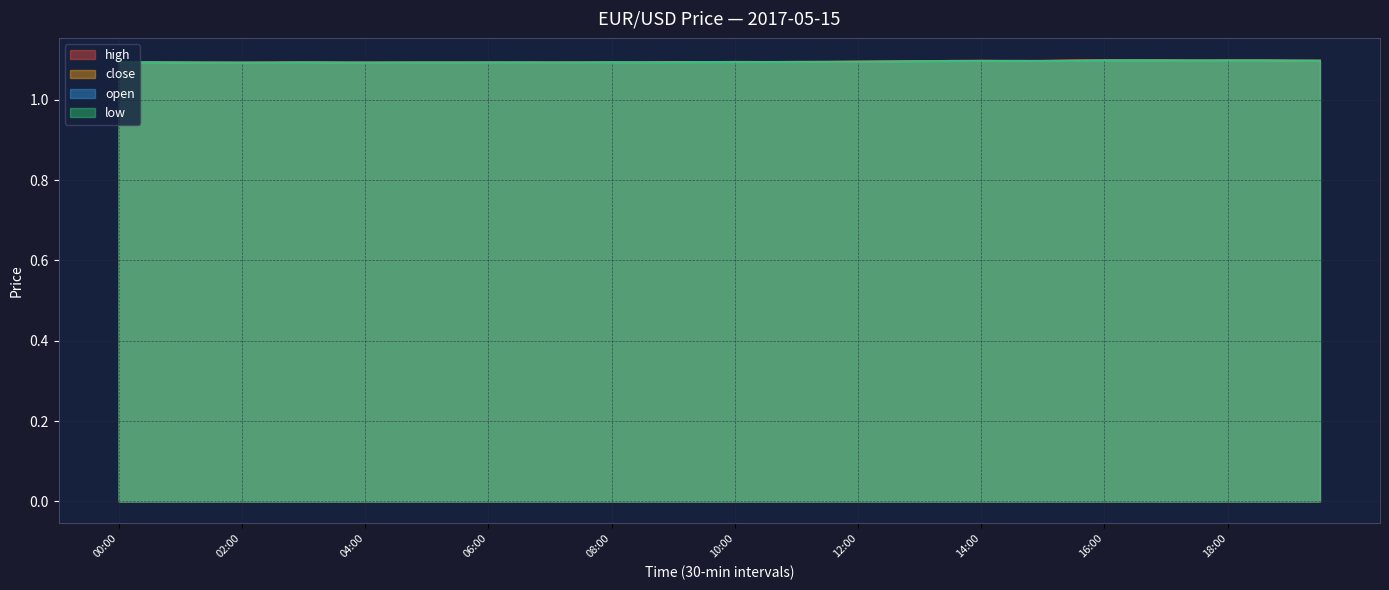

At which label does open reach its peak?

16:30